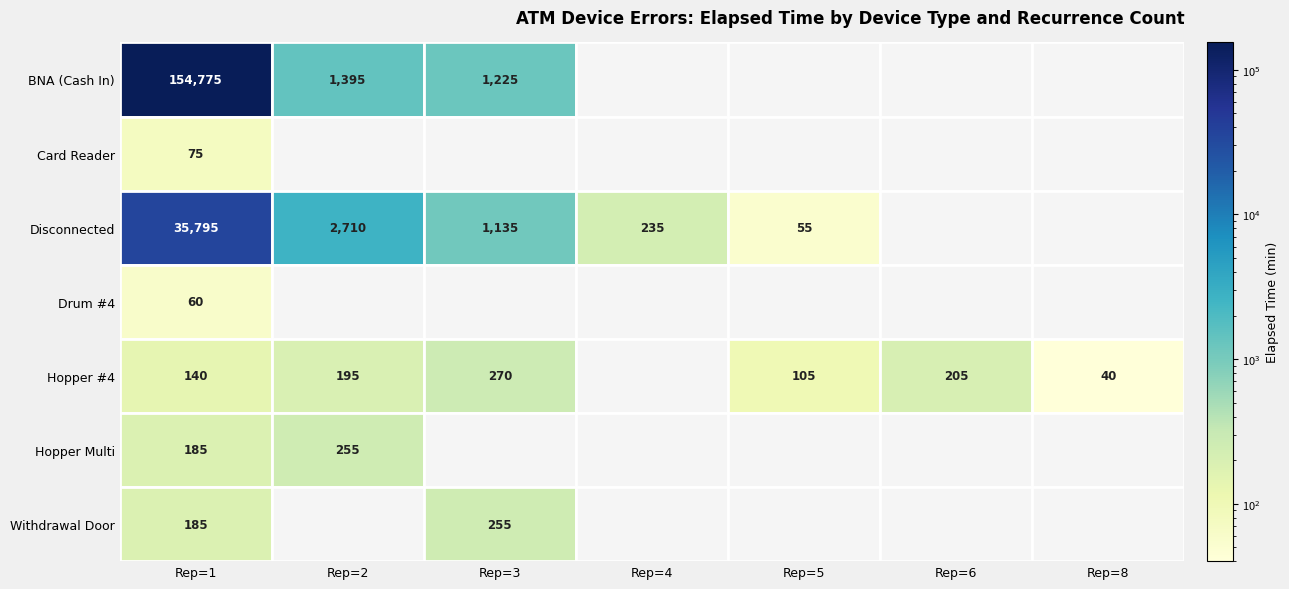

Between 4 and 1, which is larger?

1